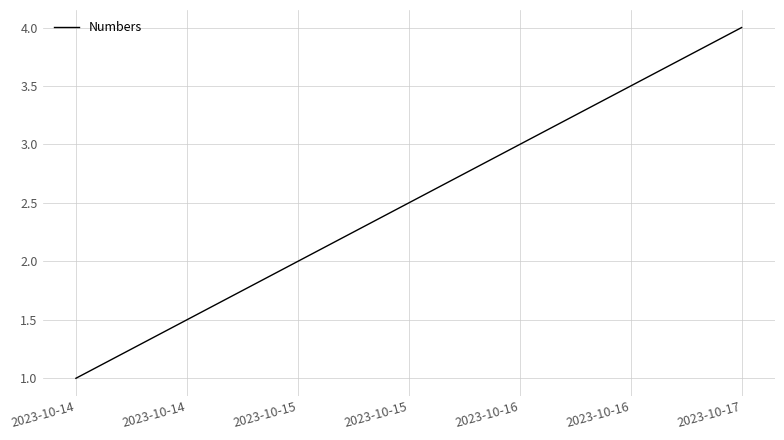

Count the values in the range 2 to 4.

3